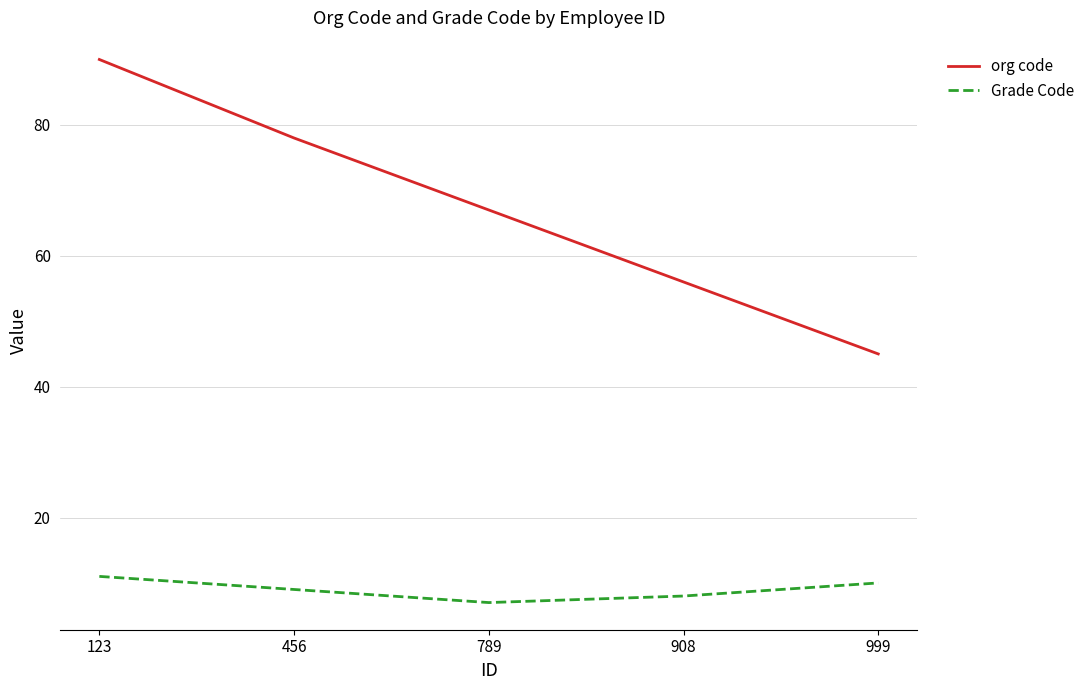

True or false: org code and Grade Code cross at least once.

False